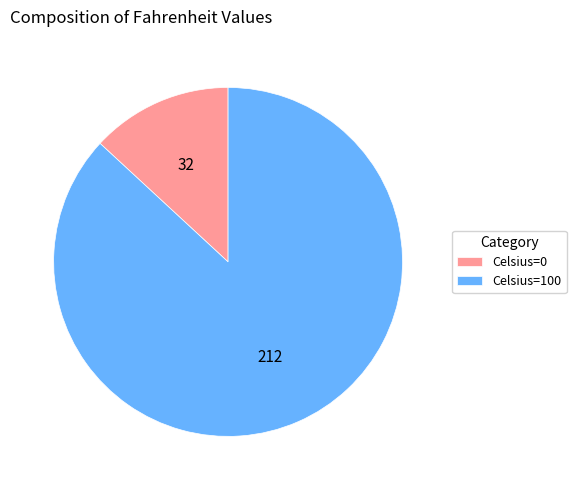

Approximately how many times larger is the value at Celsius=100 compared to Celsius=0?

6.6